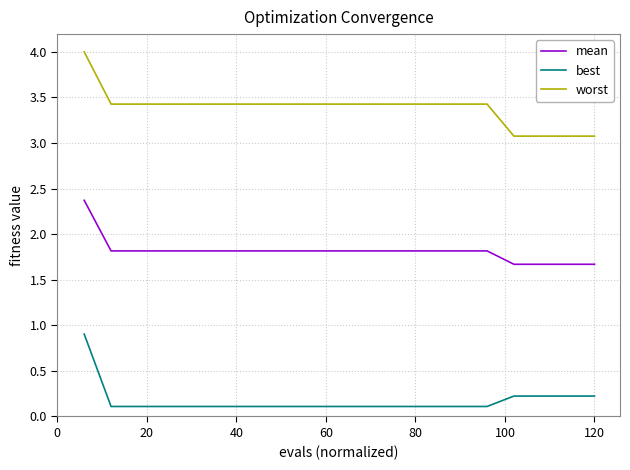

List the series in order of their overall mean, lowest first.

best, mean, worst